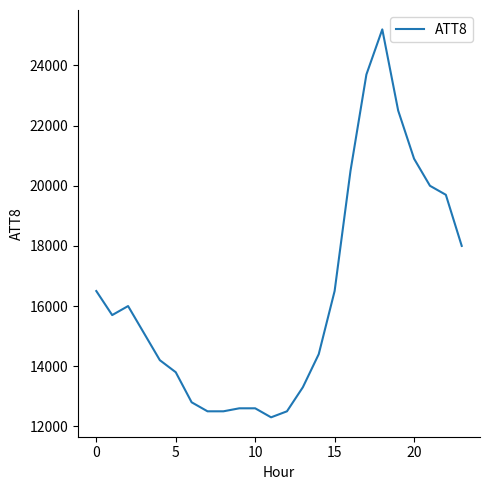

What is the greatest value displayed?

25200